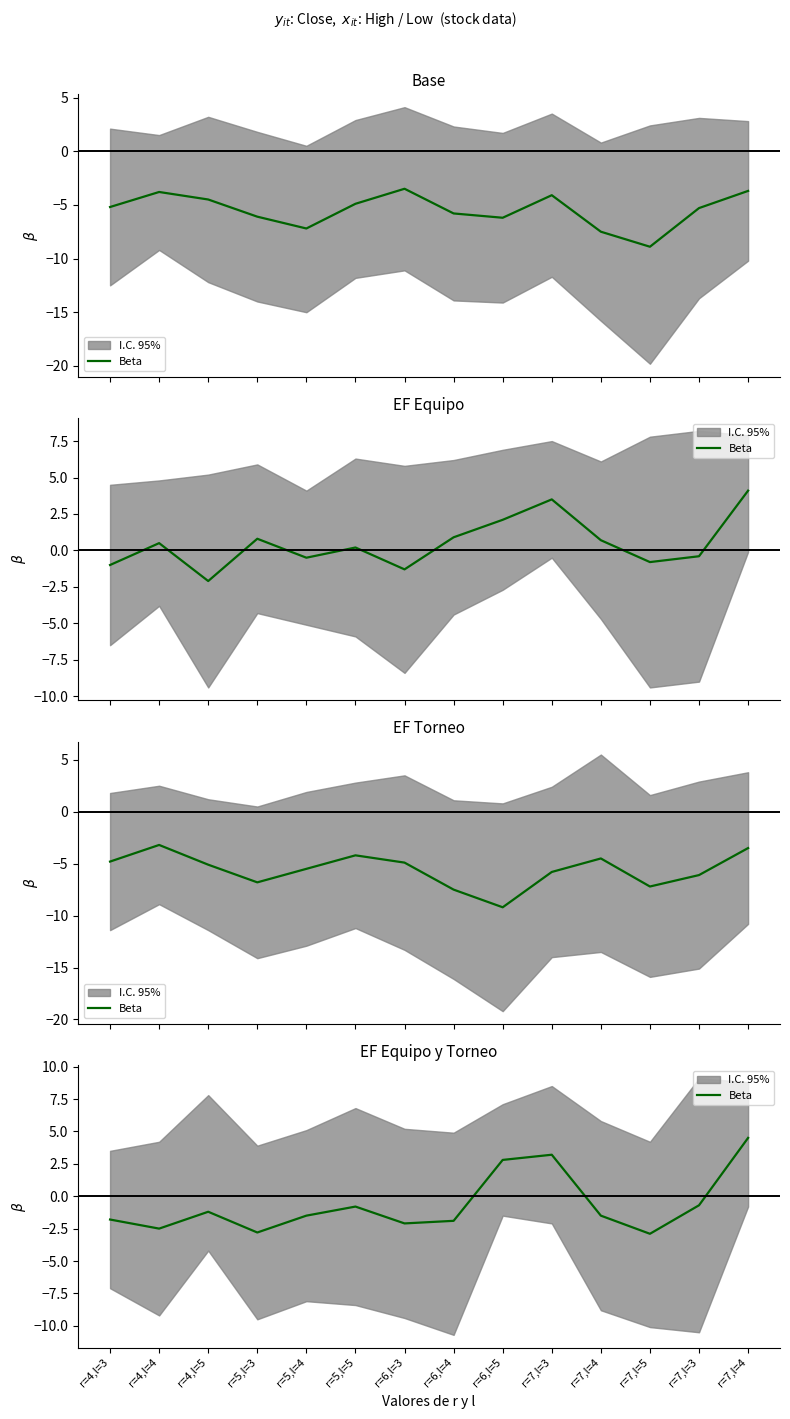

What is the value of the 2nd point from the left?

-2.5